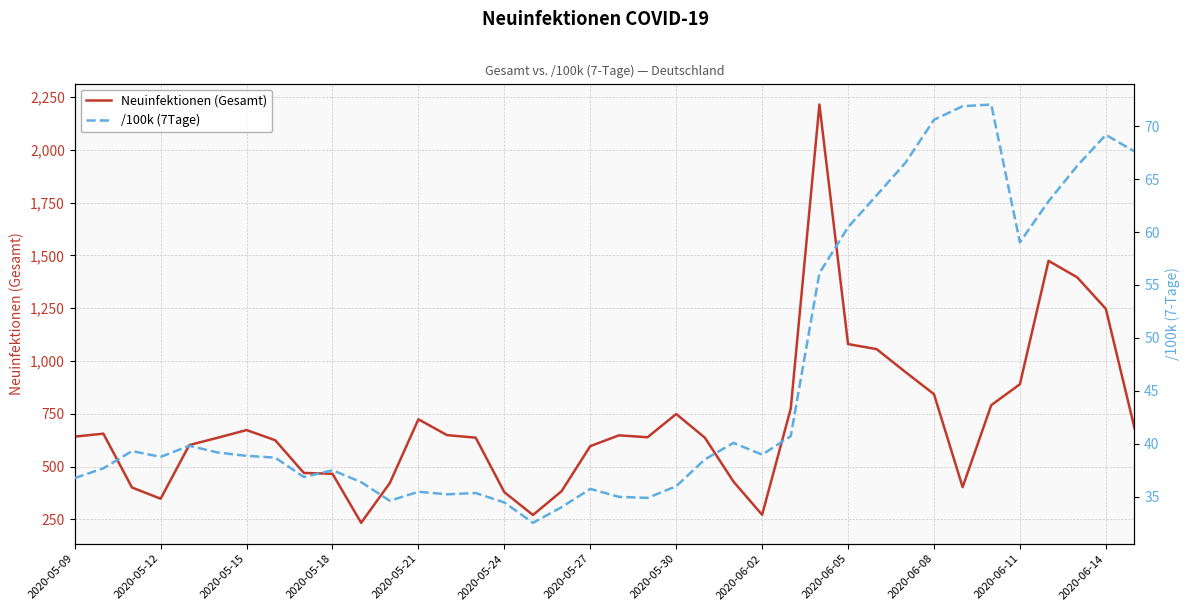

How many interior local peaks does the Neuinfektionen (Gesamt) series have?

7